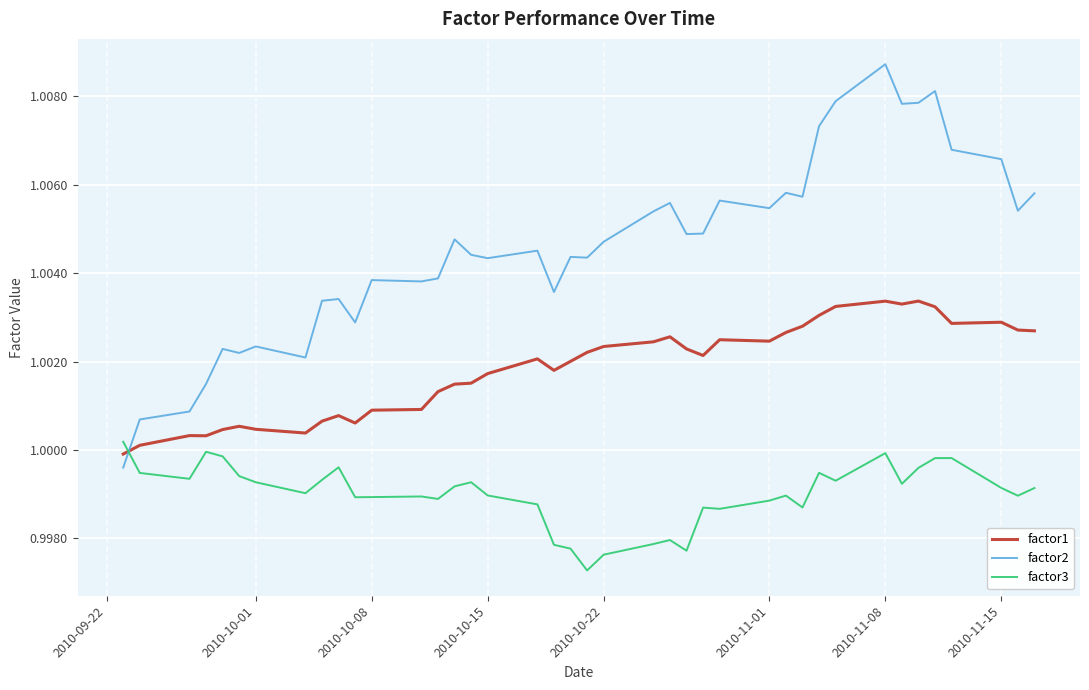

Which series has the largest range (max minus min)?

factor2